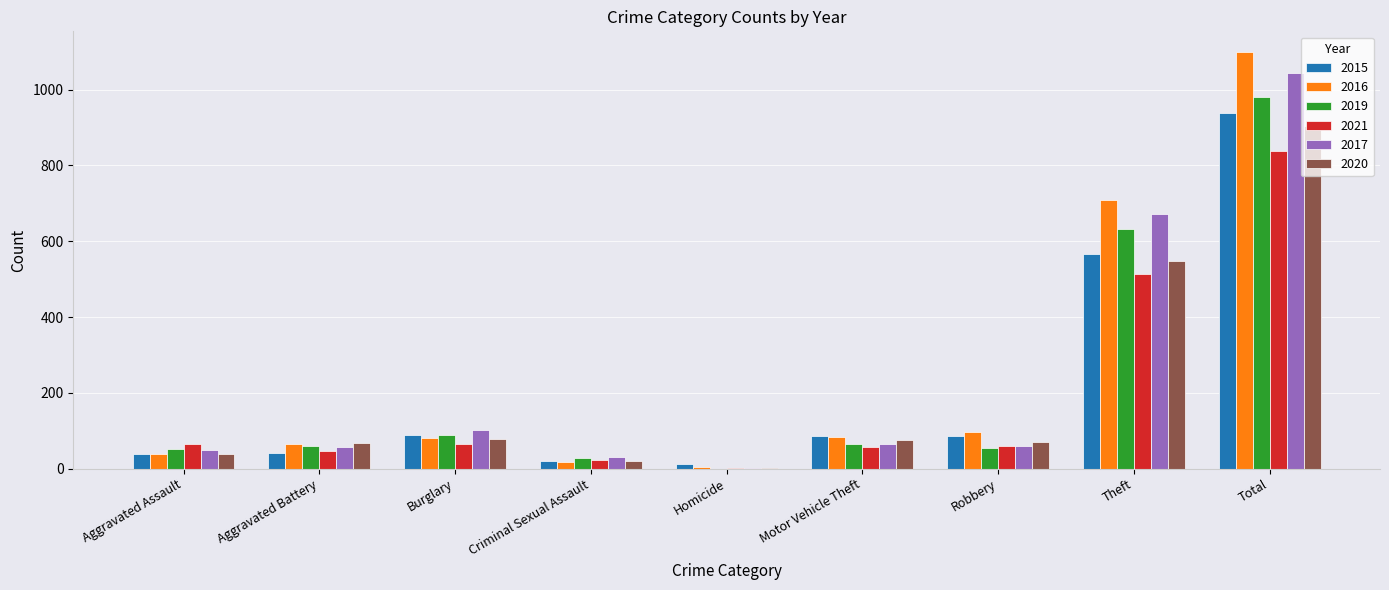

What is the sum of all 2019 values?

1960